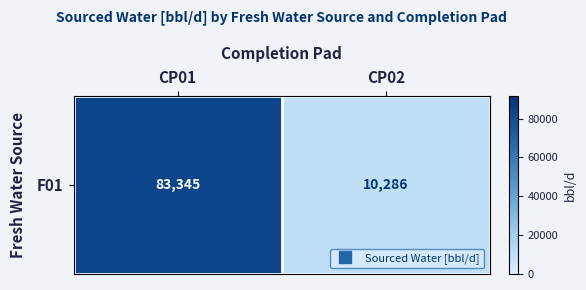

Which label corresponds to the smallest value in the chart?

CP02